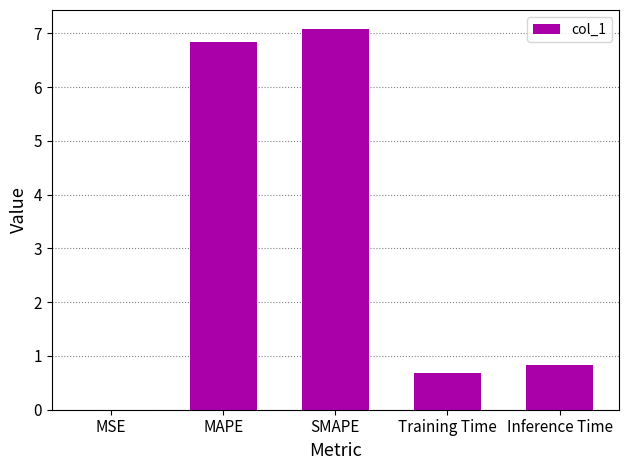

What is the maximum value shown in the chart?

7.1